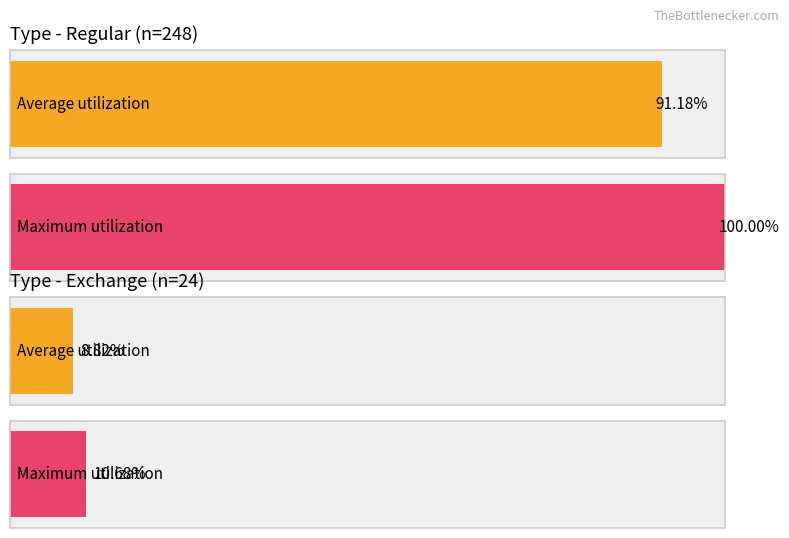

Is it true that Average utilization equals 23.4 at Exchange?

False